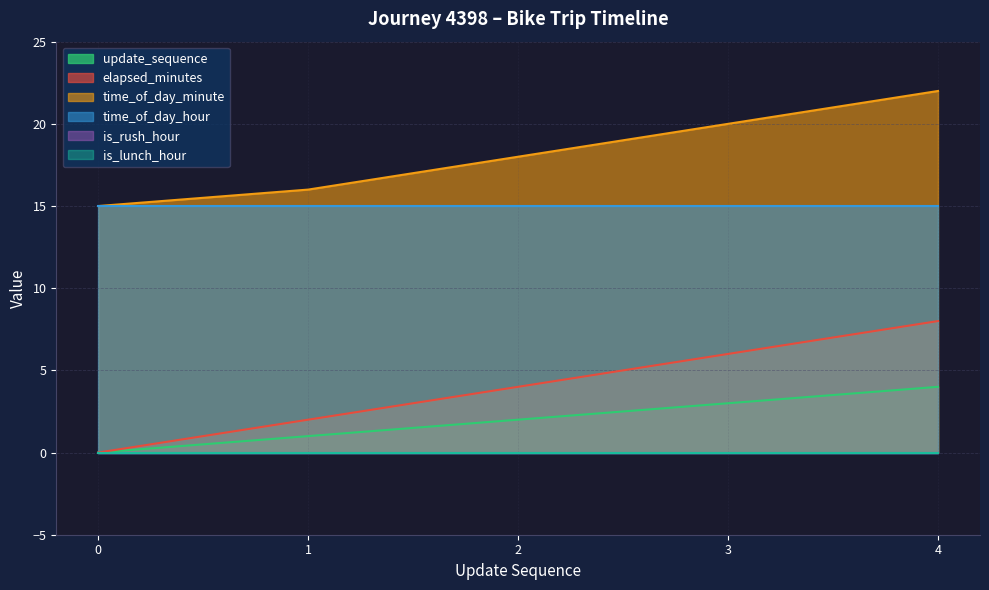

True or false: time_of_day_minute and update_sequence cross at least once.

False